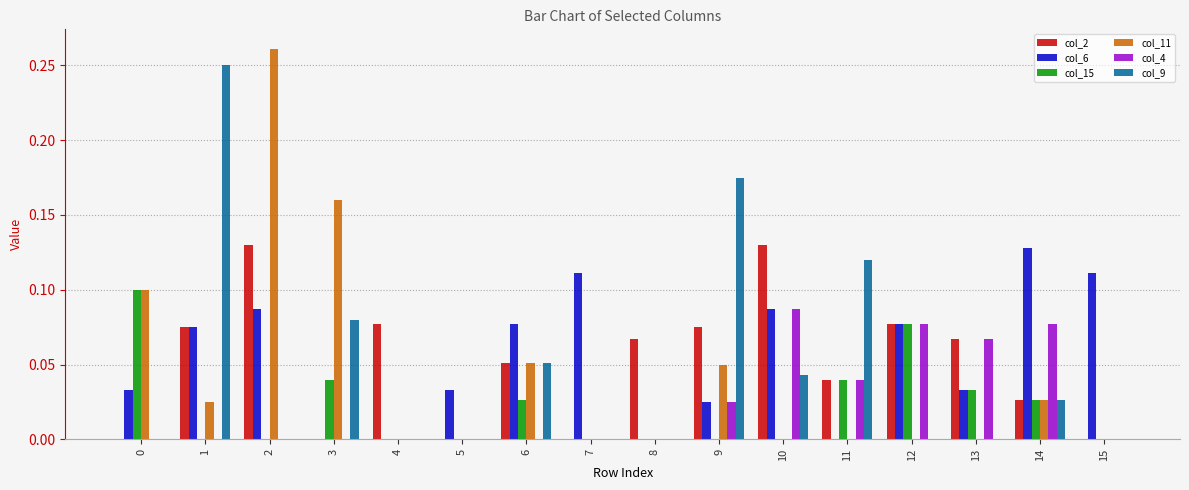

What is the sum of all col_2 values?

0.8